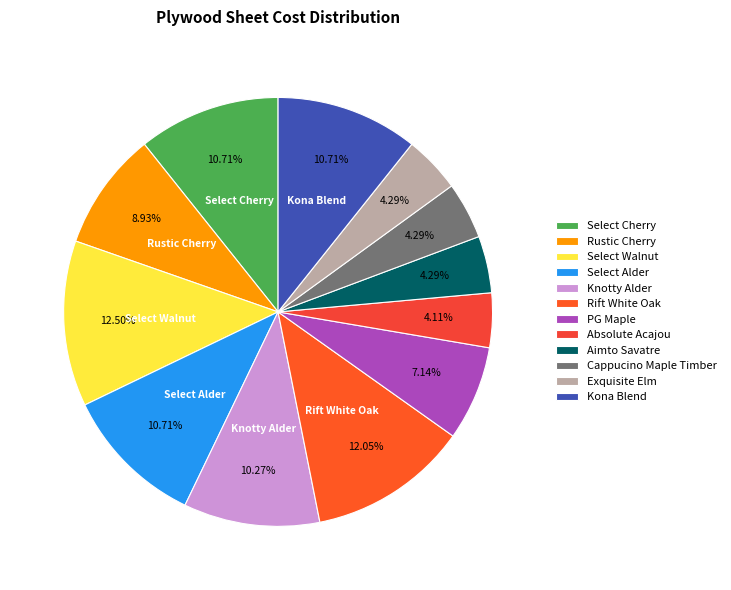

What is the ratio of the value at PG Maple to the value at Kona Blend?

0.7